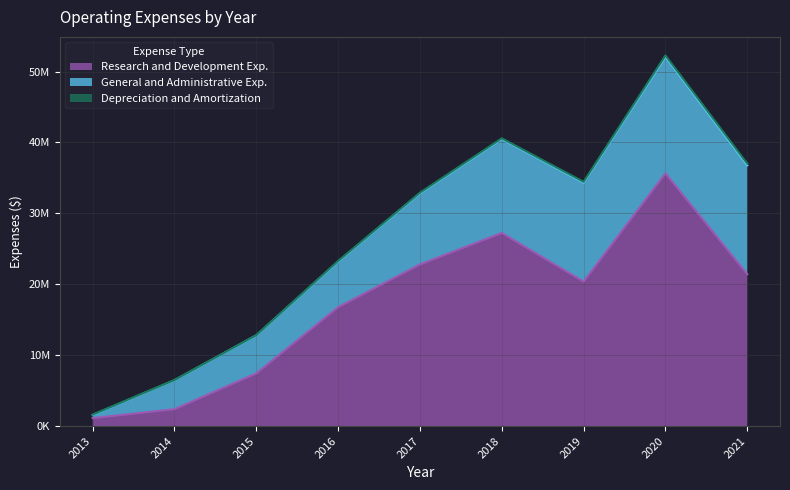

Reading right to left, transcribe all the data shown in this chart.

Research and Development Exp.: 2021=21424489	2020=35654994	2019=20384049	2018=27245043	2017=22806107	2016=16784626	2015=7445669	2014=2401406	2013=1134041
General and Administrative Exp.: 2021=15345901	2020=16407548	2019=13935761	2018=13238787	2017=10016902	2016=6430252	2015=5364390	2014=4076339	2013=444302
Depreciation and Amortization: 2021=247140	2020=207035	2019=133879	2018=99572	2017=94211	2016=75301	2015=26027	2014=27063	2013=49392